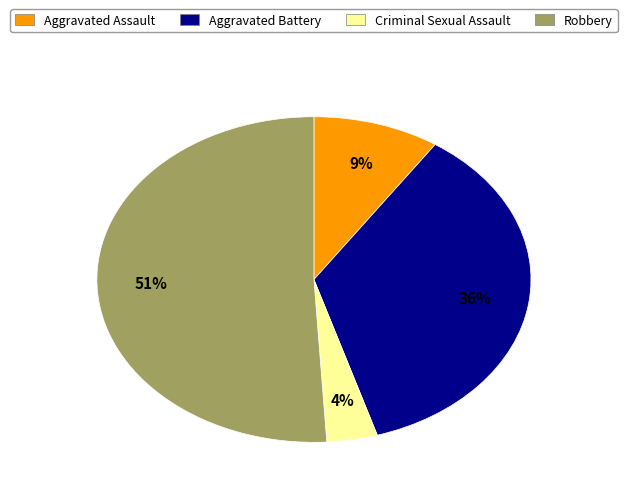

Is it true that Aggravated Battery is 36% of the pie?

True